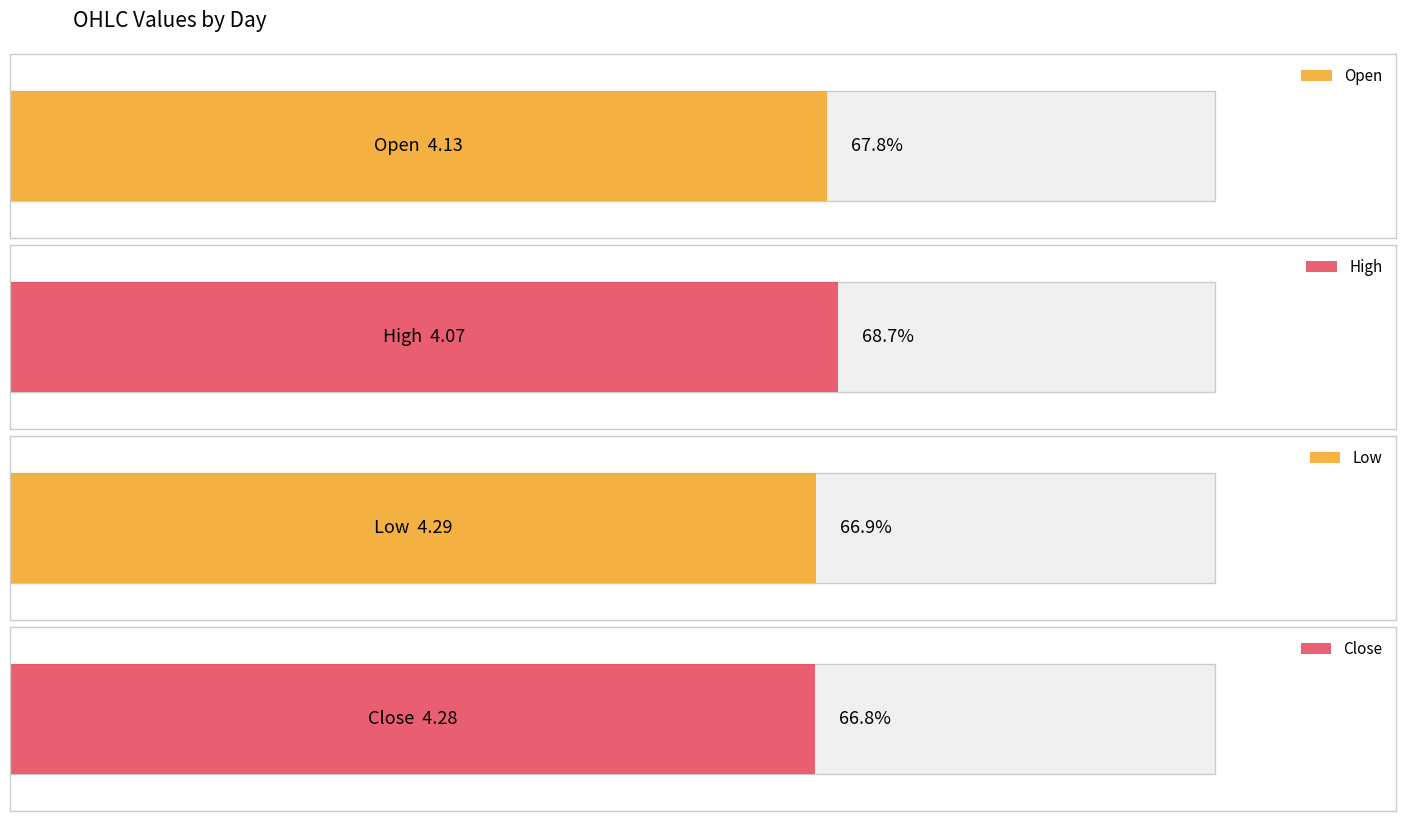

The High series shows 1.3 at 1. True or false?

False